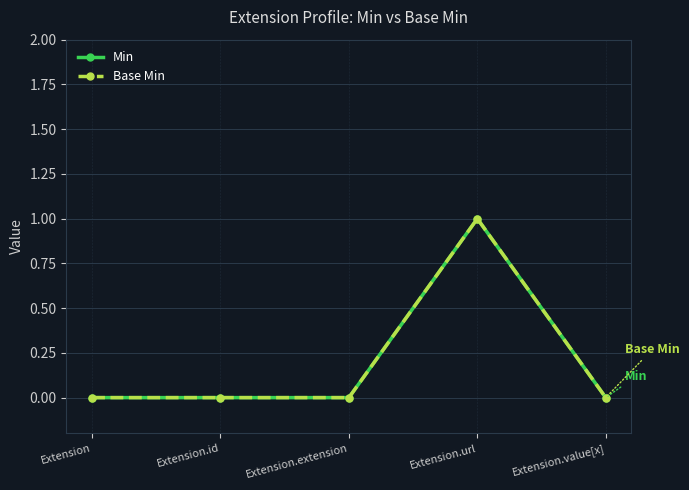

Is this an area chart (filled region under the line)?

No